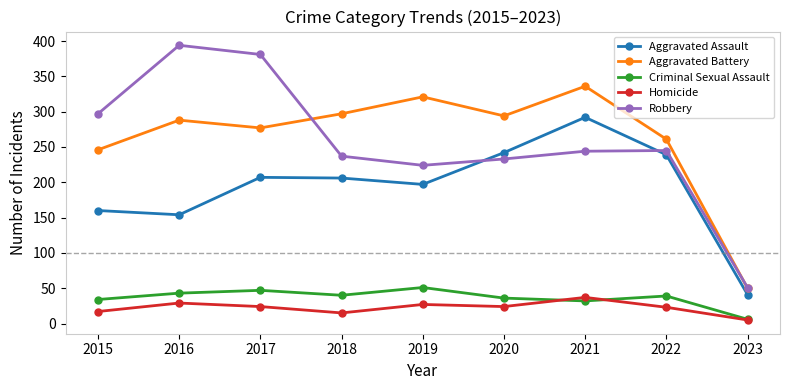

Is the value of Aggravated Battery at 2019 greater than the value of Criminal Sexual Assault at 2018?

Yes